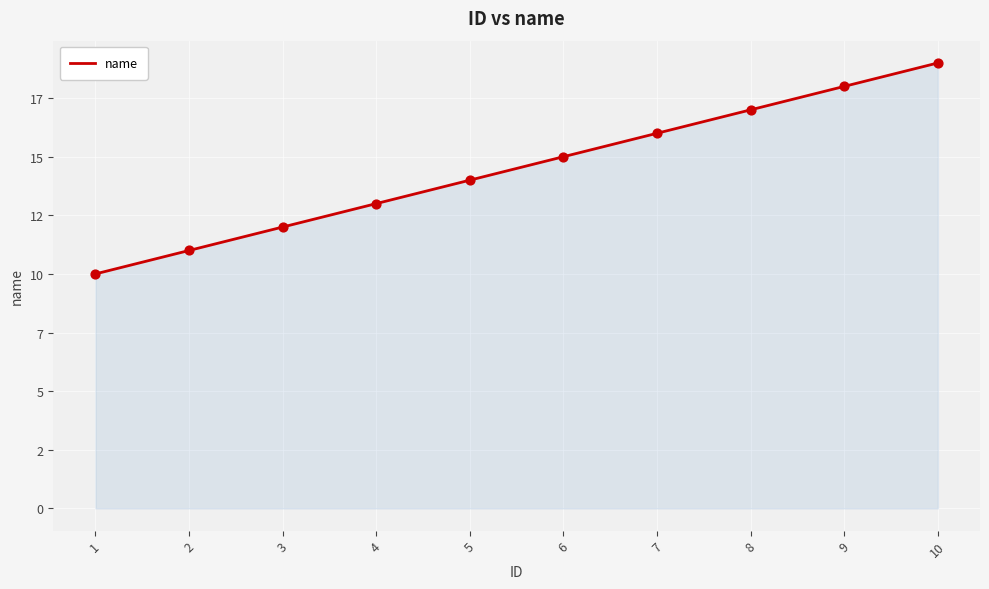

Is this an area chart (filled region under the line)?

Yes